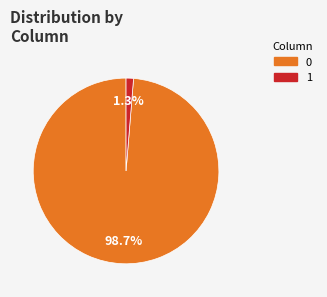

Is there a majority slice in this chart?

Yes